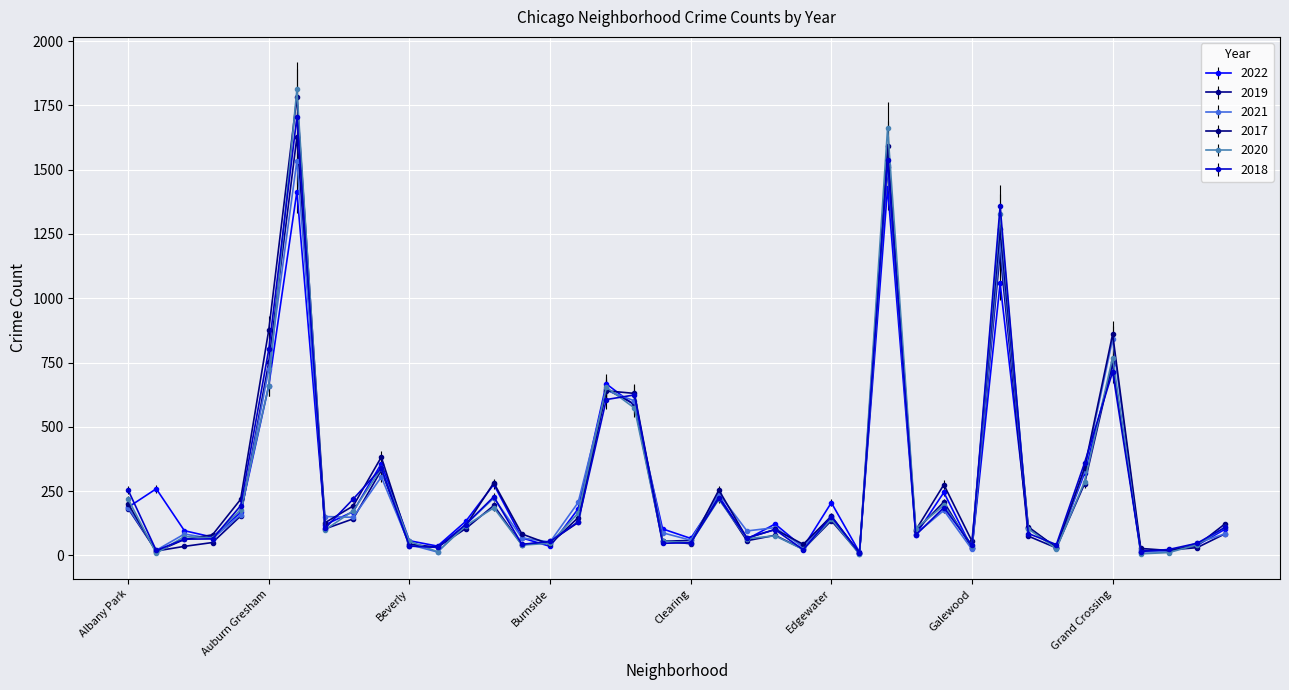

What is the maximum value shown in the chart?

1812